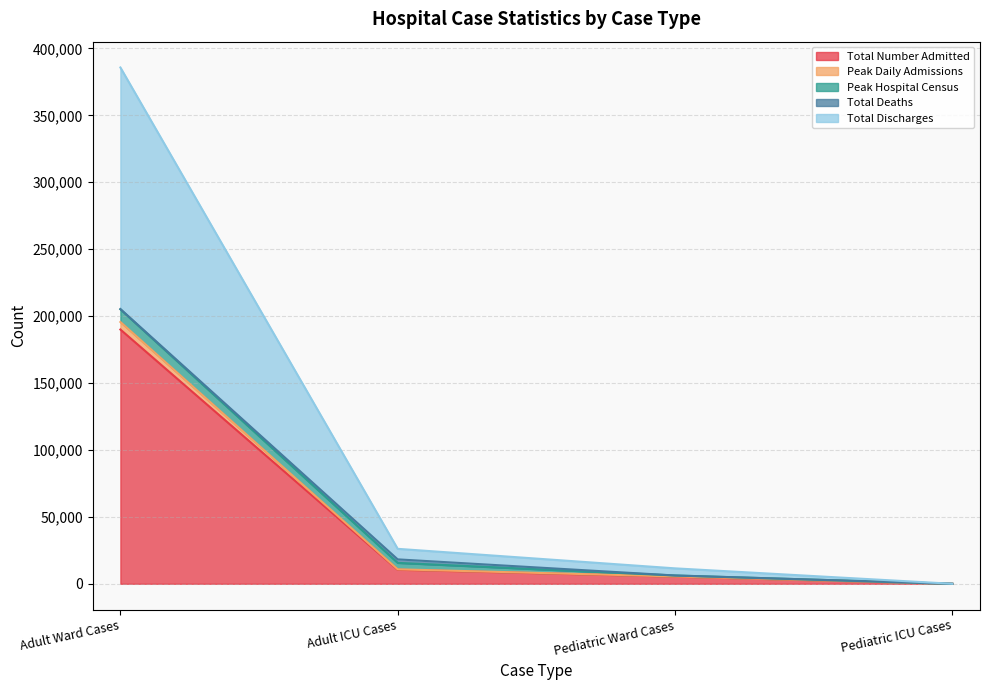

What is the difference between the second highest and second lowest values in the Total Number Admitted series?

5165